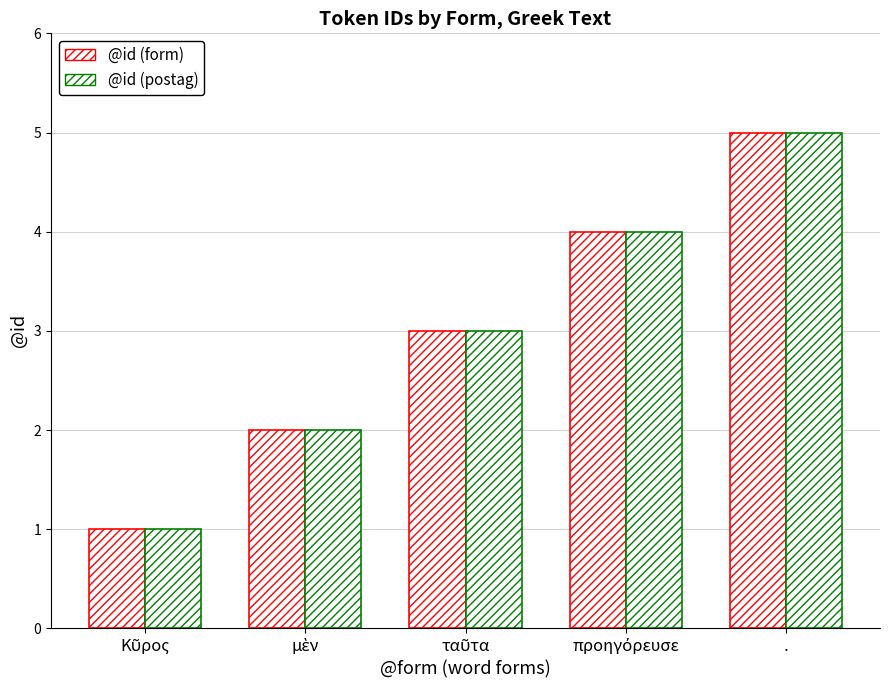

How many bars are there in each group?

2